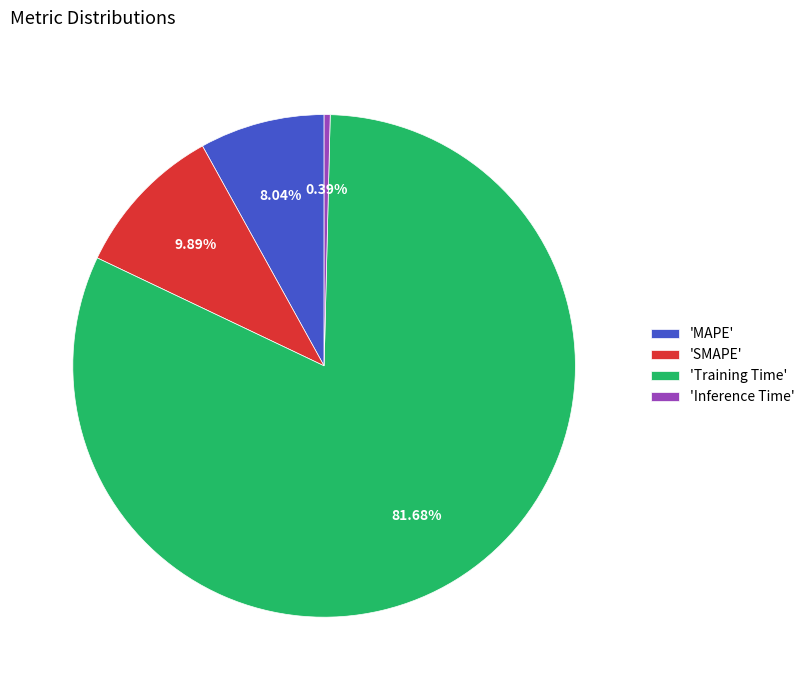

Between 'MAPE' and 'Training Time', which is larger?

'Training Time'